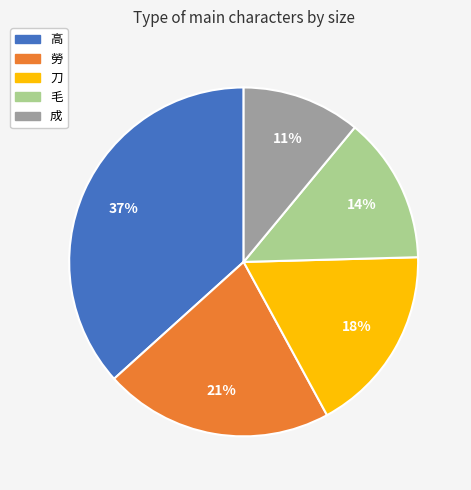

Rank the categories by value from highest to lowest.

高, 勞, 刀, 毛, 成